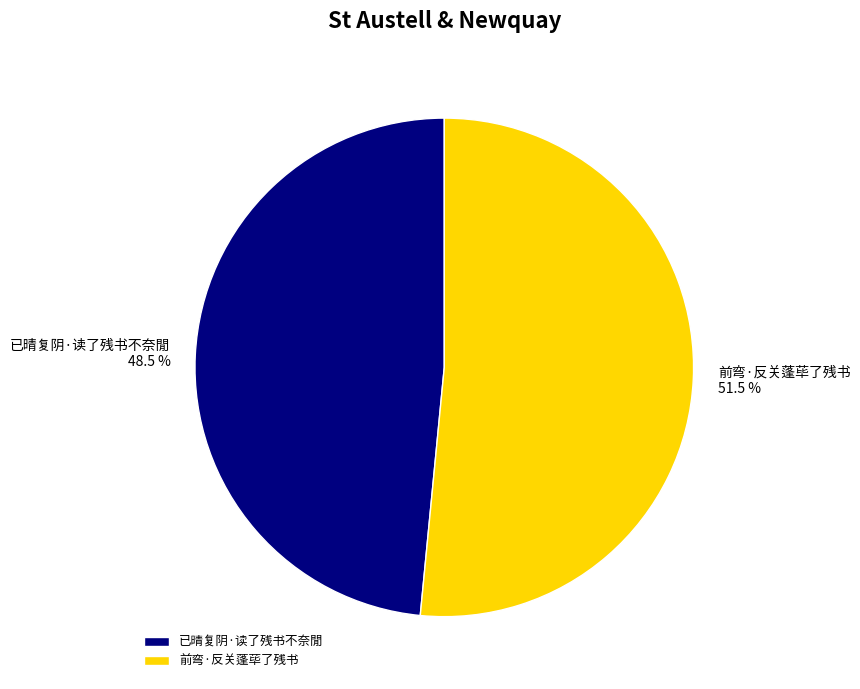

Which slice is the largest?

前弯·反关蓬荜了残书